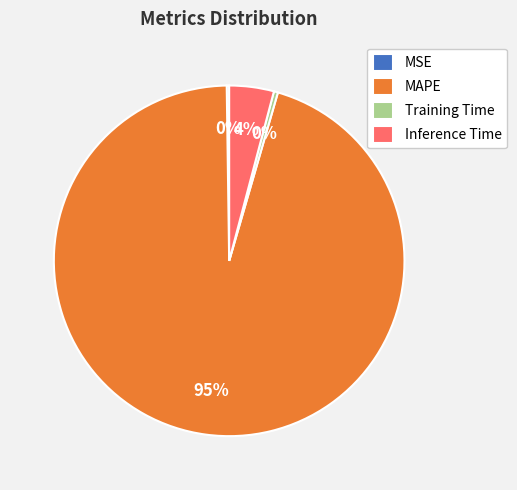

To the nearest percent, what portion does Inference Time represent?

4%